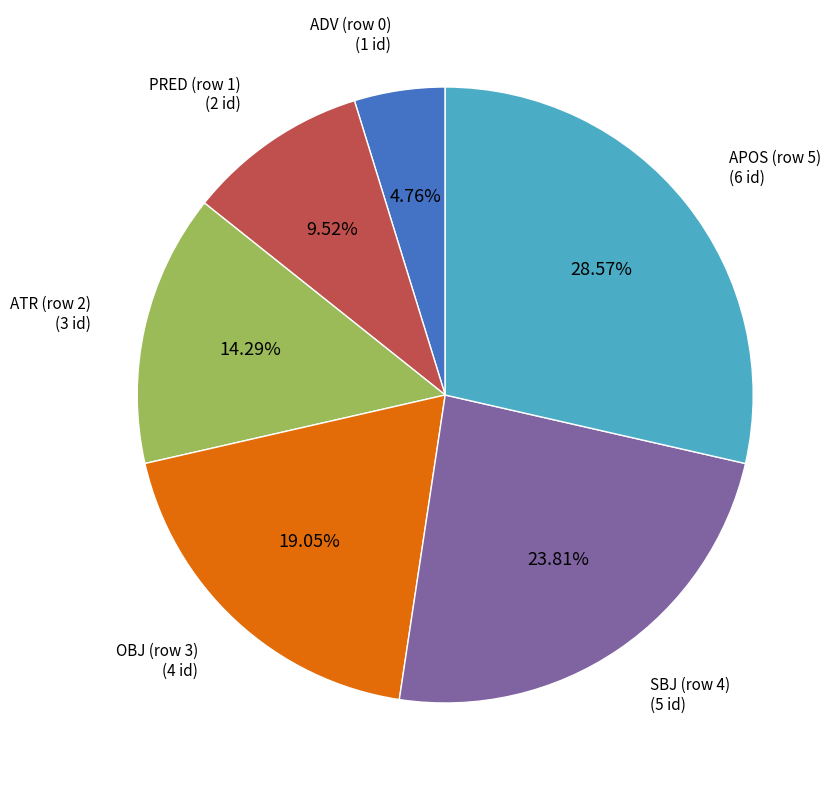

Which slice is the smallest?

ADV (row 0)